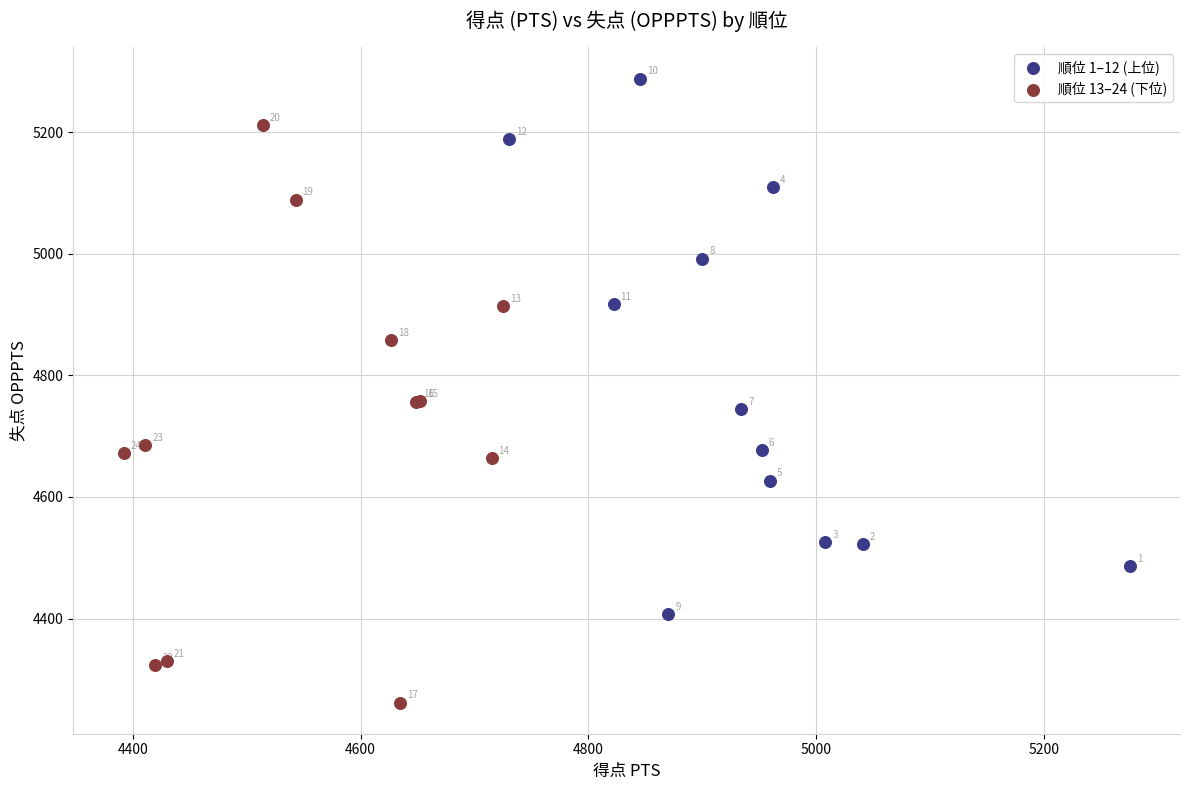

Which series reaches the minimum Y coordinate?

順位 13–24 (下位)